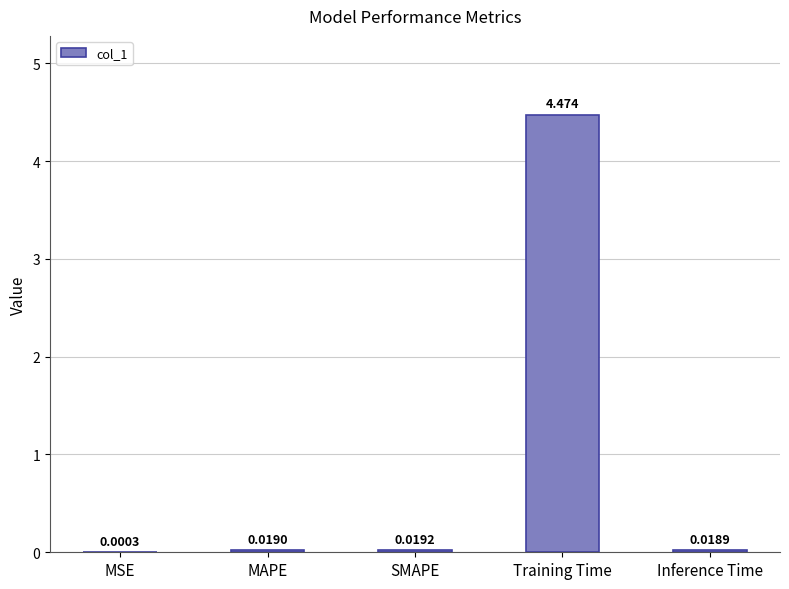

At which category does the chart reach its peak across all series?

Training Time